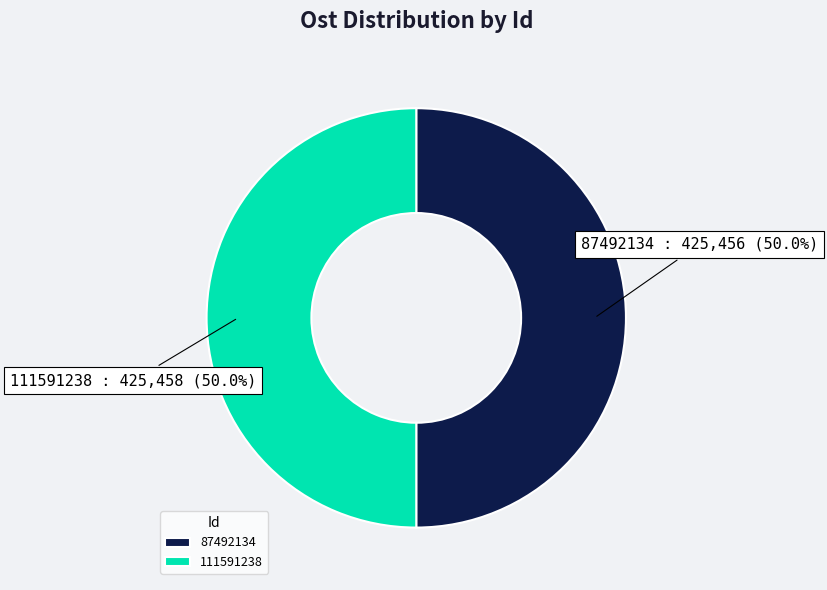

Approximately how many times larger is the value at 111591238 compared to 87492134?

1.0